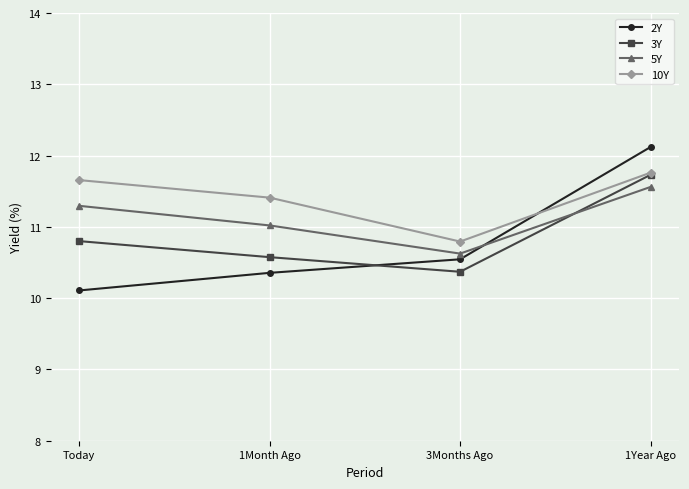

Count the 3Y values in the range 10 to 11.

3